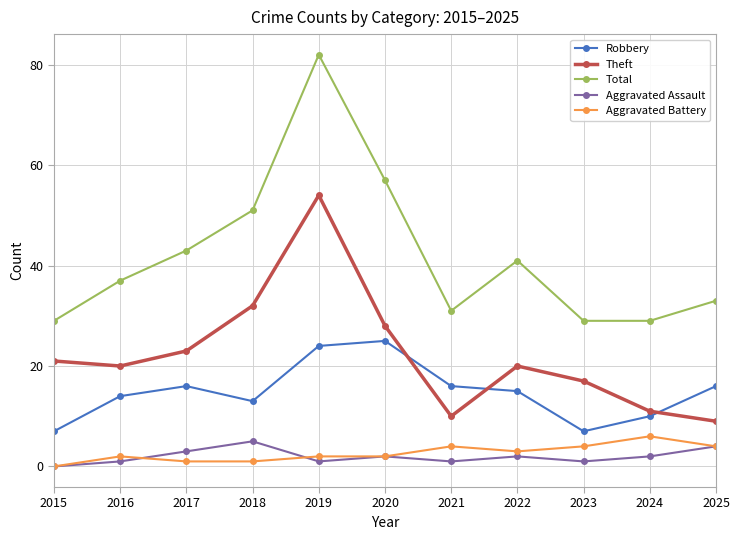

Is it true that Theft equals 21 at 2015?

True